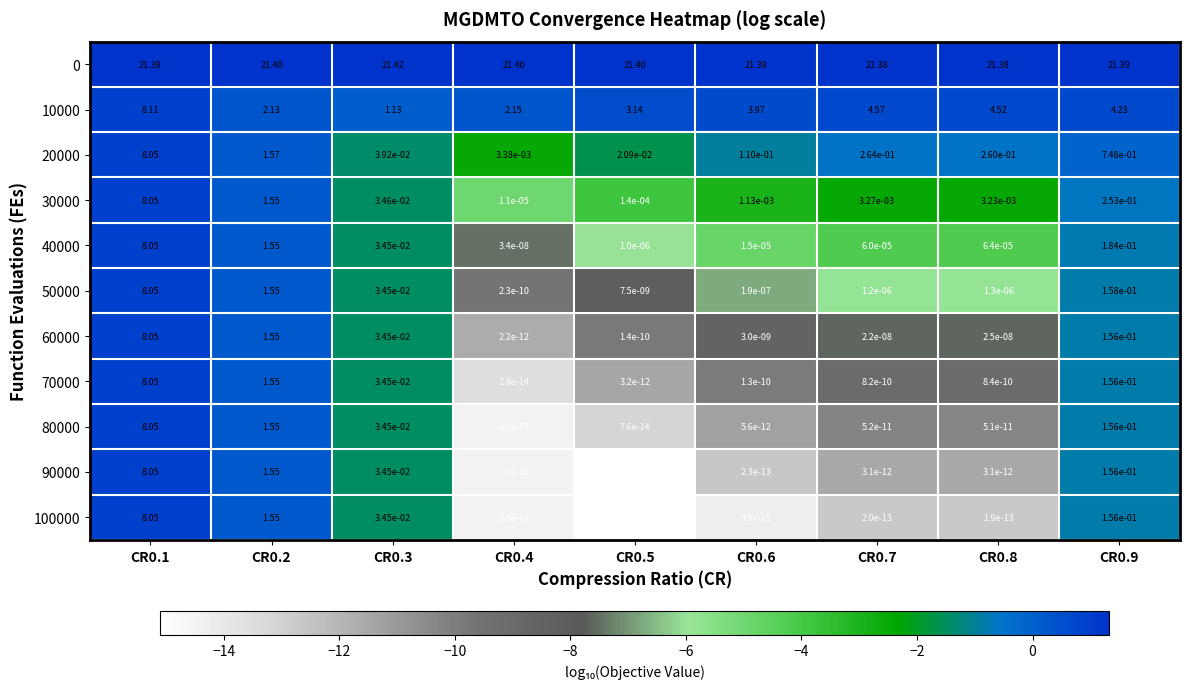

Is the value of 10000 at CR0.9 greater than the value of 0 at CR0.6?

No